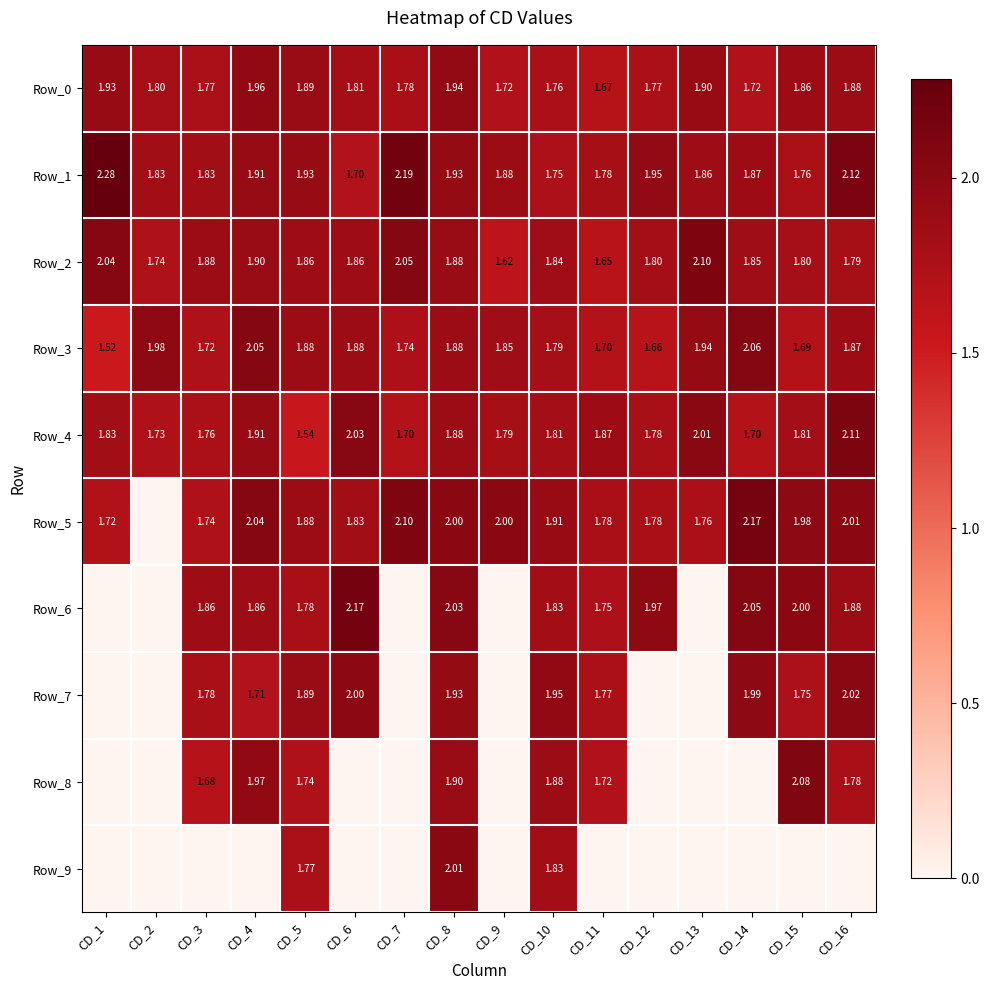

The value of Row_6 at CD_13 is 0.0. True or false?

True